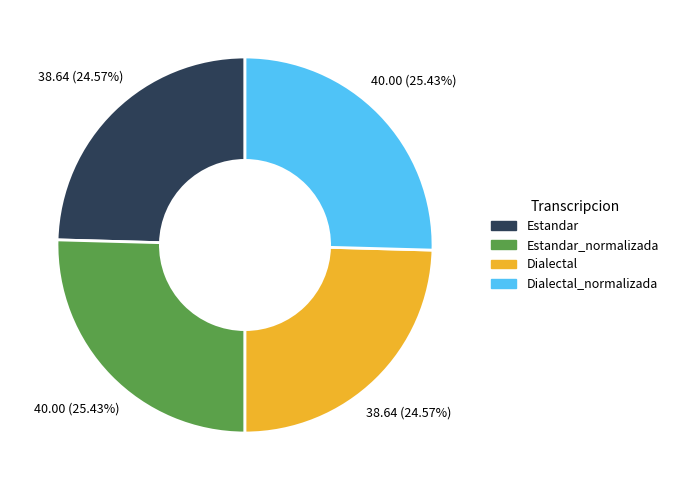

Count the number of slices in the pie.

4